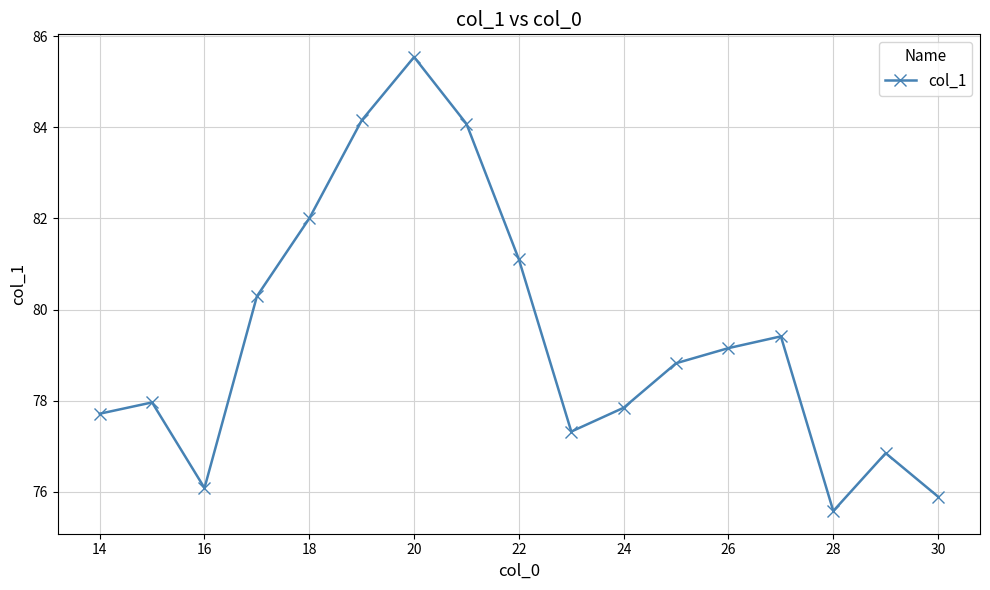

What is the value of the 17th point from the left?

75.9